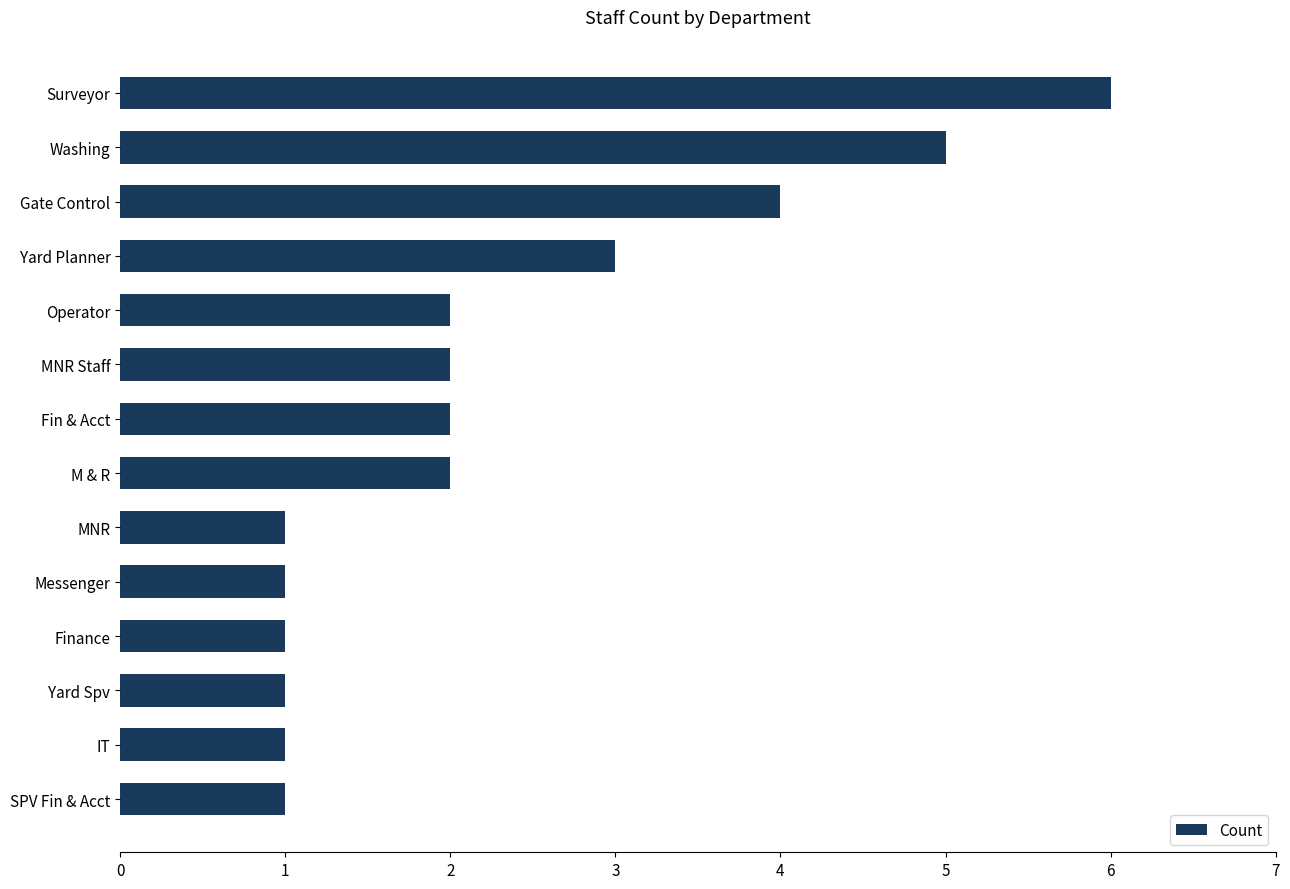

How many distinct data groups are displayed?

1